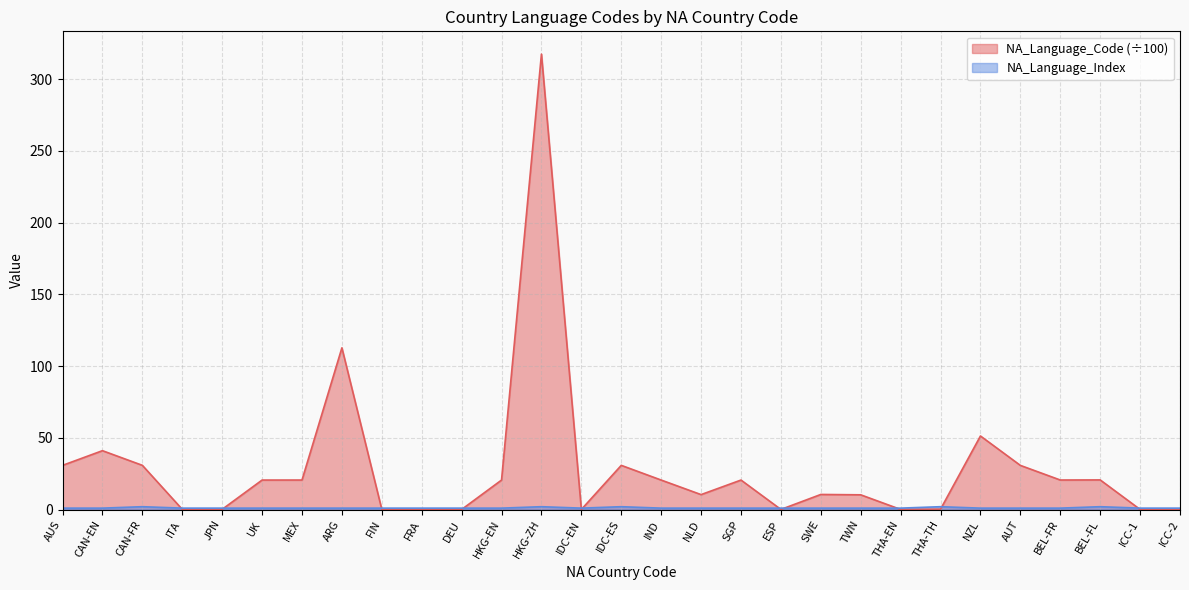

True or false: NA_Language_Code (÷100) has a value of 17.6 at CAN-FR.

False